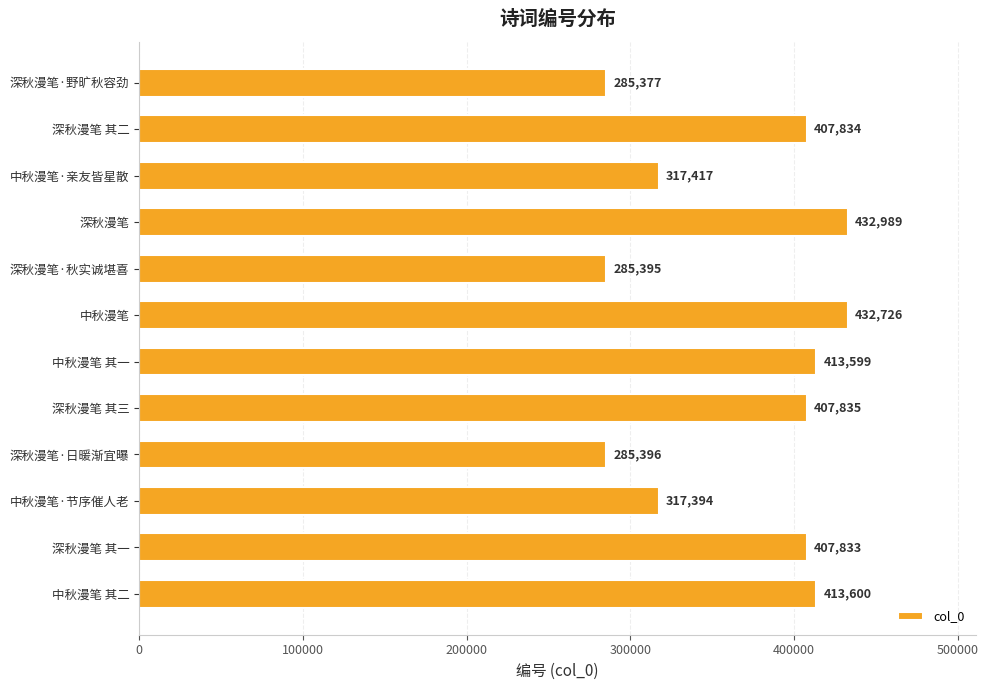

Reading bottom to top, transcribe all the data shown in this chart.

413600	407833	317394	285396	407835	413599	432726	285395	432989	317417	407834	285377